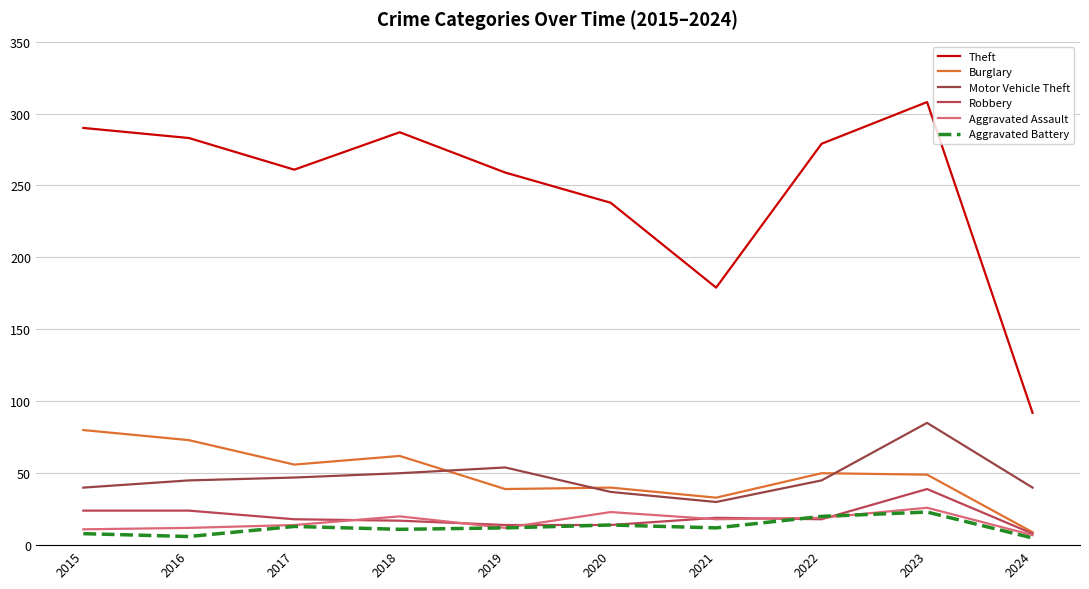

How many lines are shown in the chart?

6